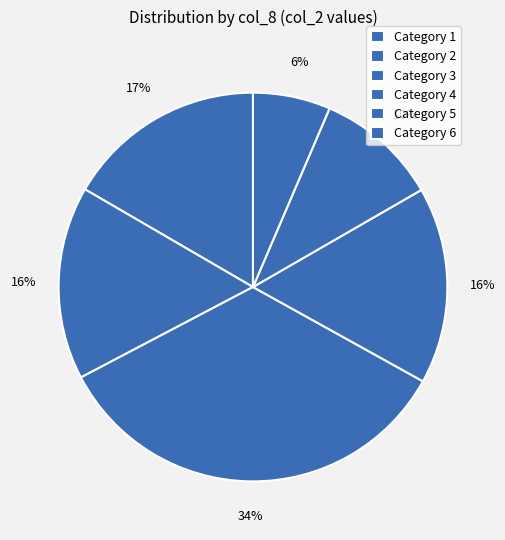

How many slices are in this pie chart?

6